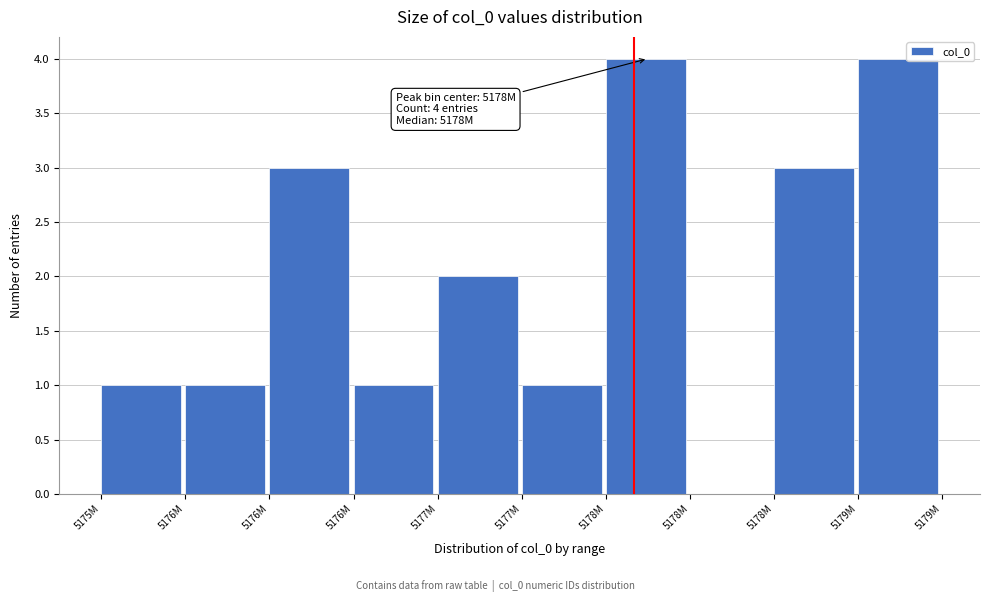

Count the number of categories in the chart.

10